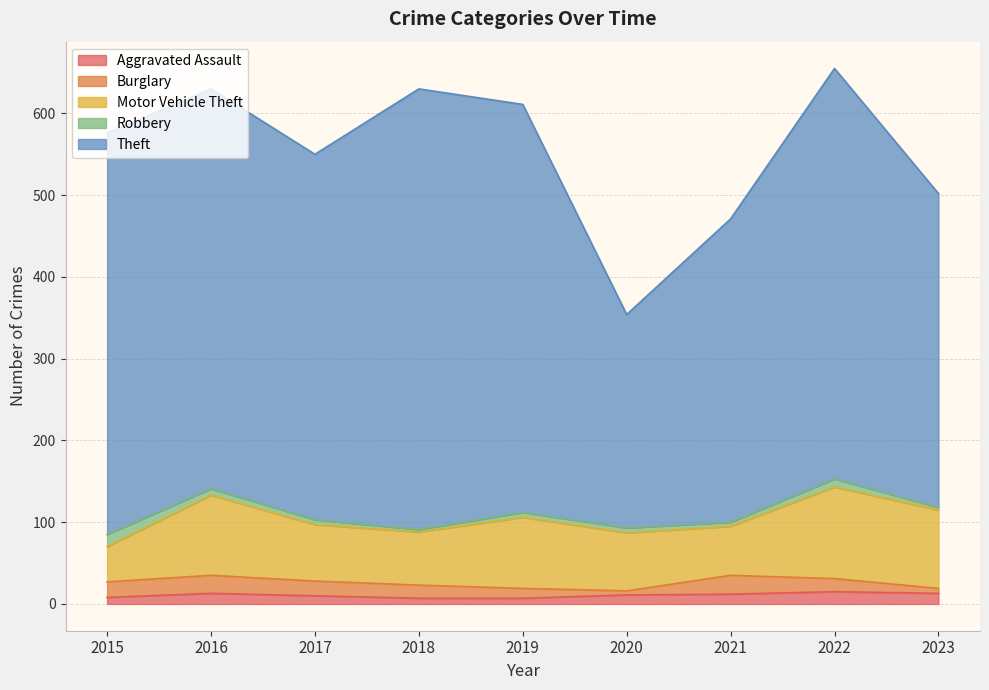

The Robbery series shows 4 at 2016. True or false?

False